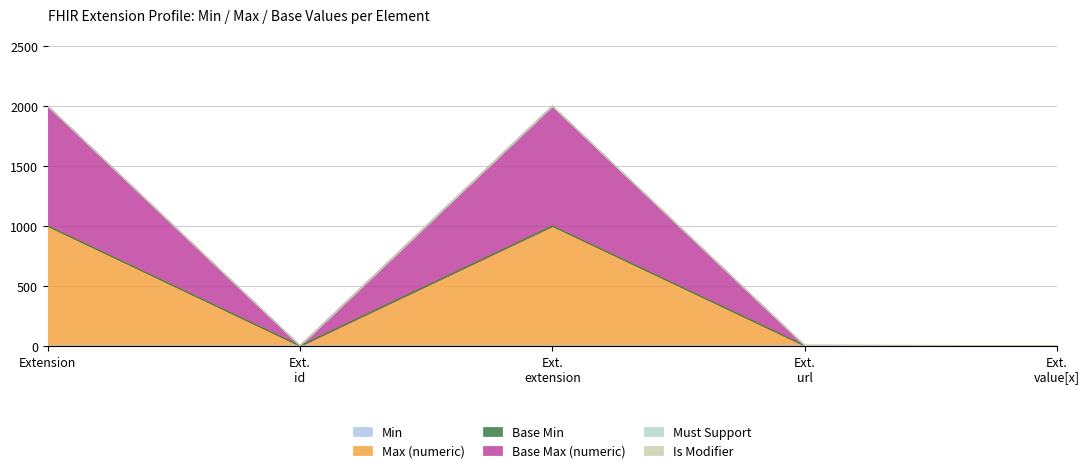

What is the difference between the highest and lowest values at Extension?

1998